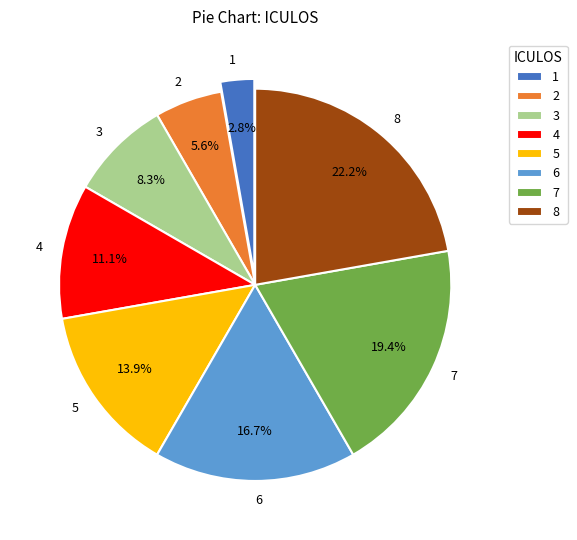

To the nearest percent, what is the combined percentage of 7 and 1?

22%